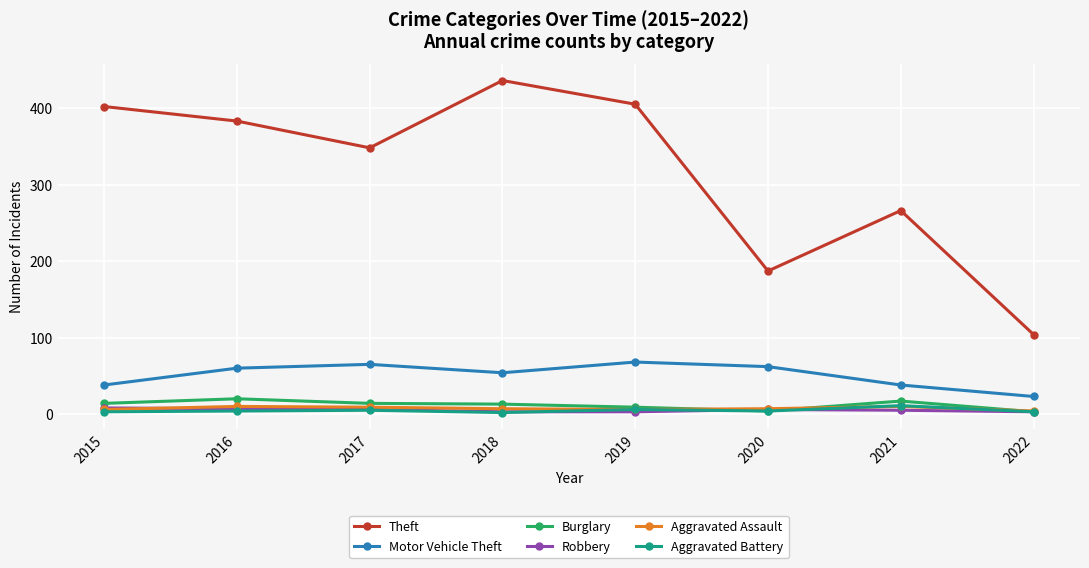

How many Robbery values are between 3 and 7?

7